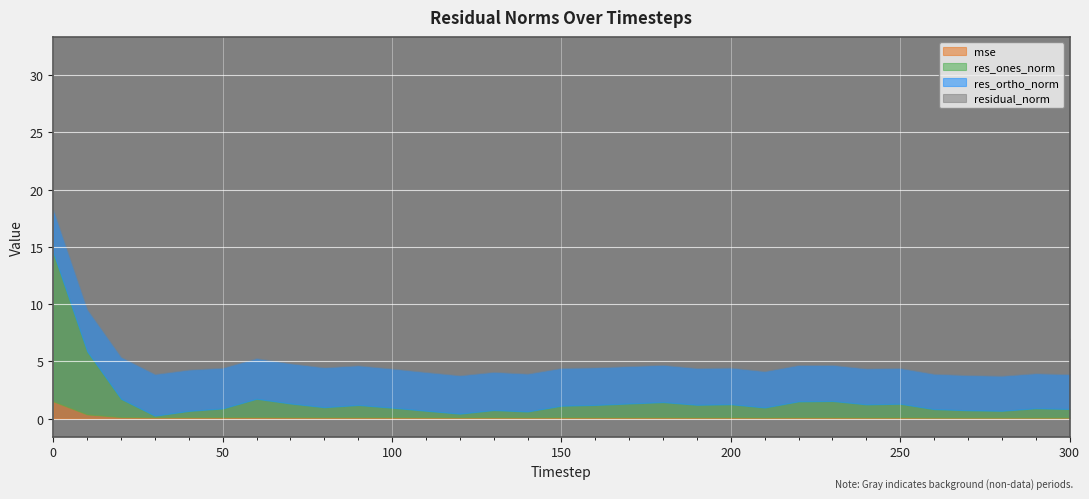

True or false: residual_norm has a value of 10.8 at 10.

False